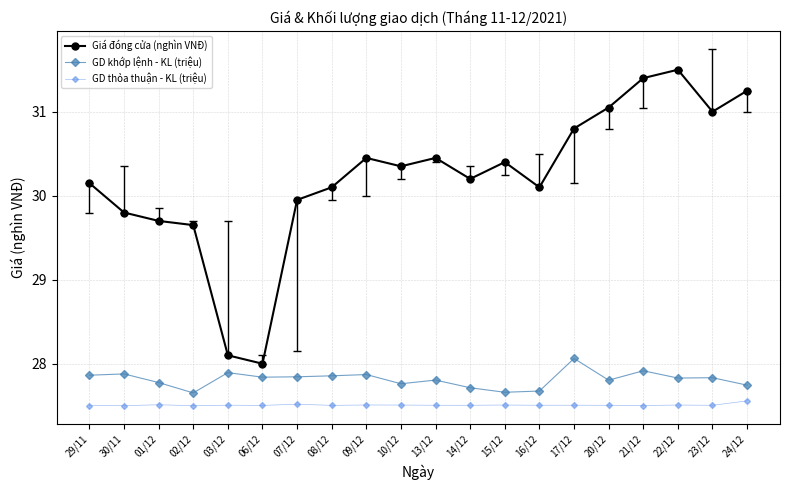

How many lines are shown in the chart?

3